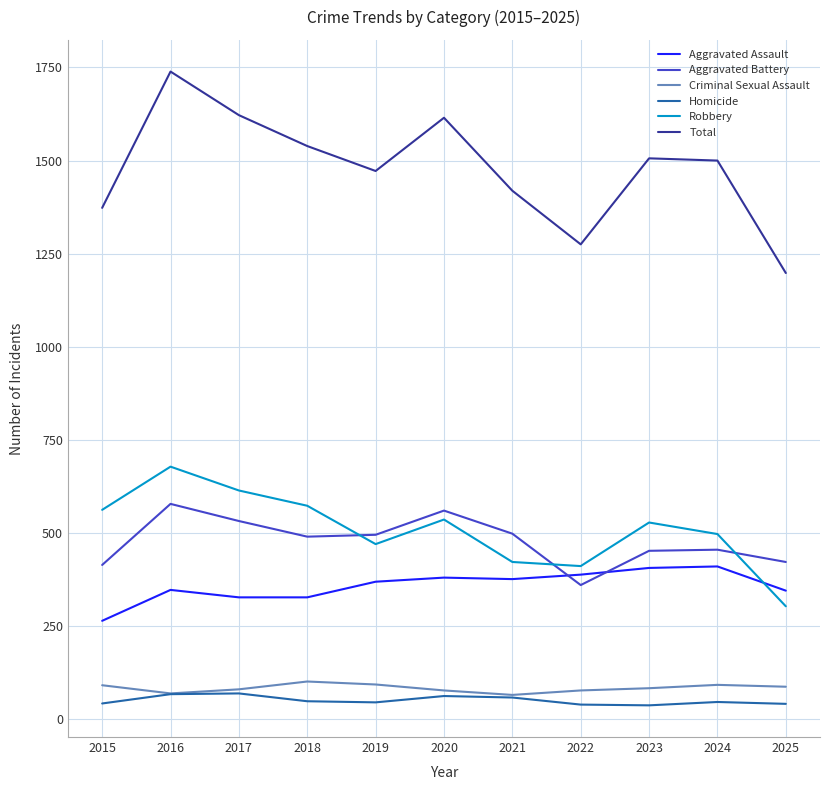

Read the Aggravated Battery value at 2018.

490